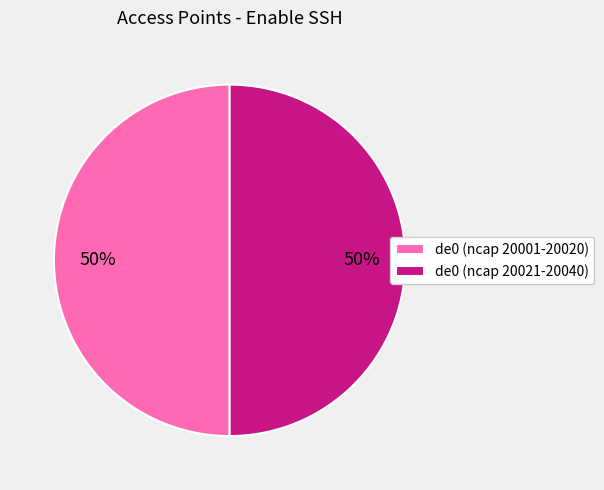

Do de0 (ncap 20021-20040) and de0 (ncap 20001-20020) together represent more than half of the pie?

Yes